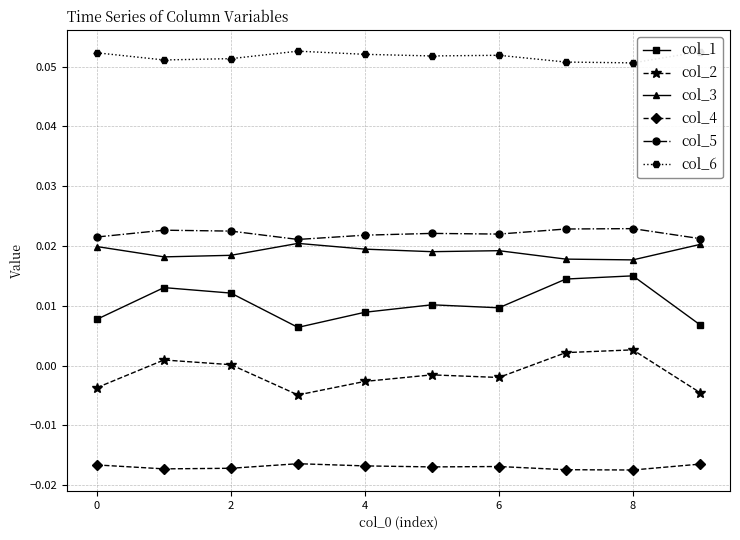

True or false: col_3 and col_1 intersect in this chart.

False